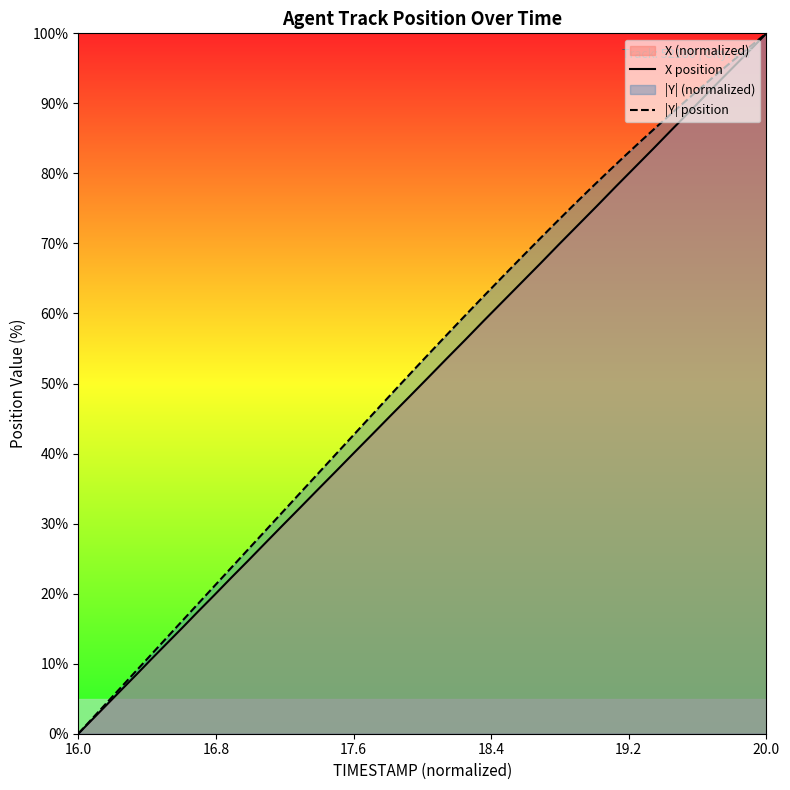

What is the sum of all |Y| position values?

2086.1